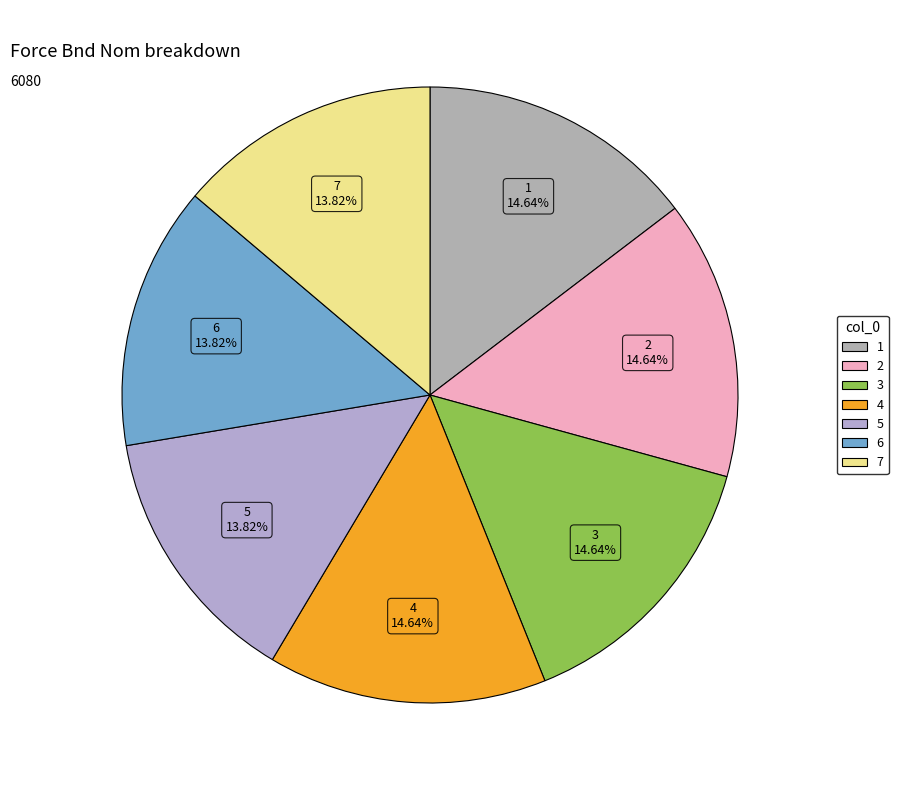

To the nearest percent, what is the average slice percentage?

14%